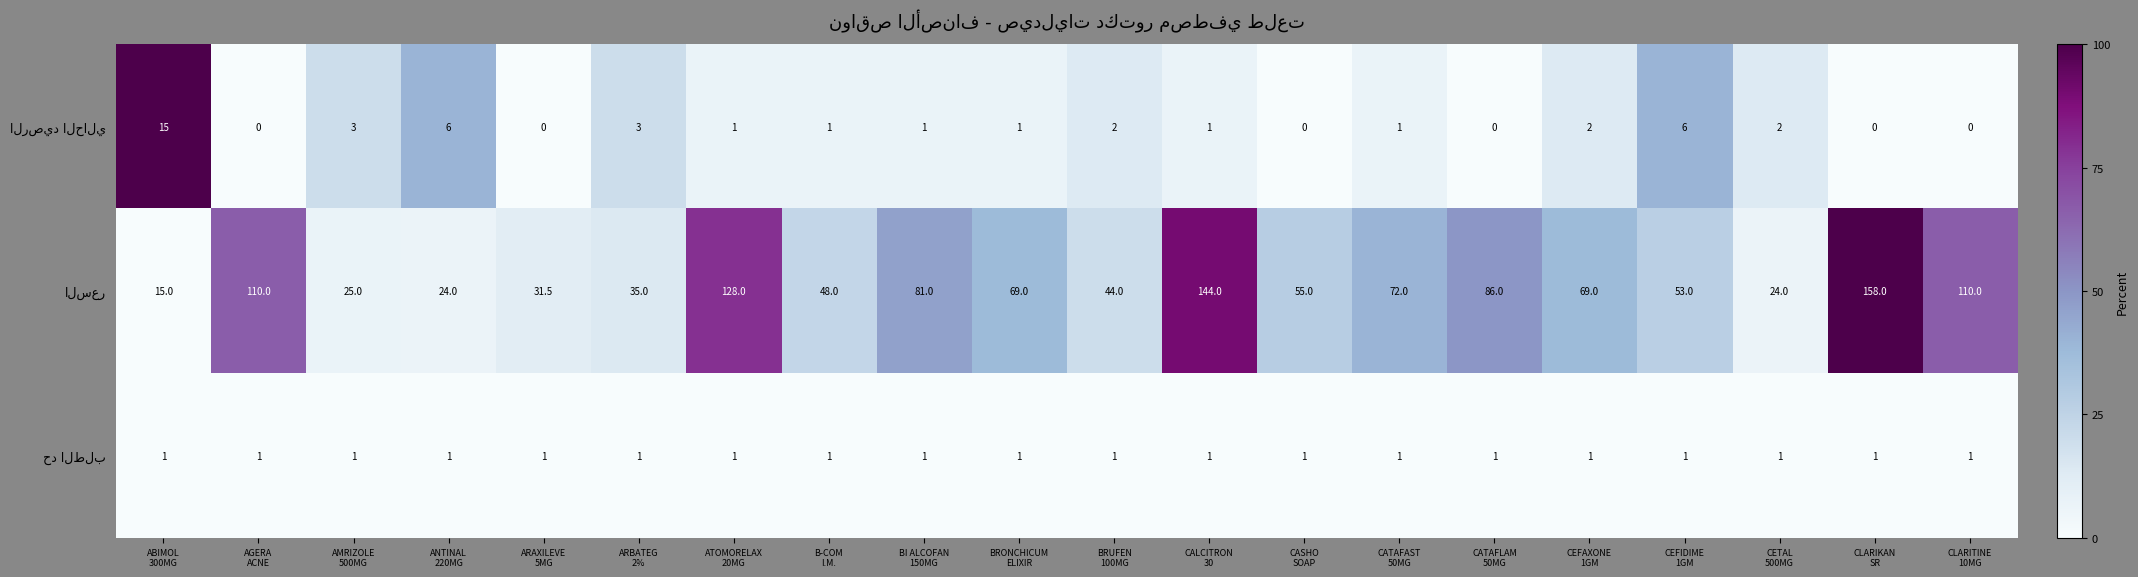

How many distinct data groups are displayed?

3